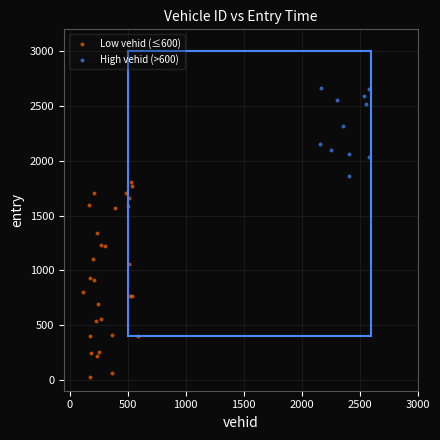

Which series reaches the maximum Y coordinate?

High vehid (>600)